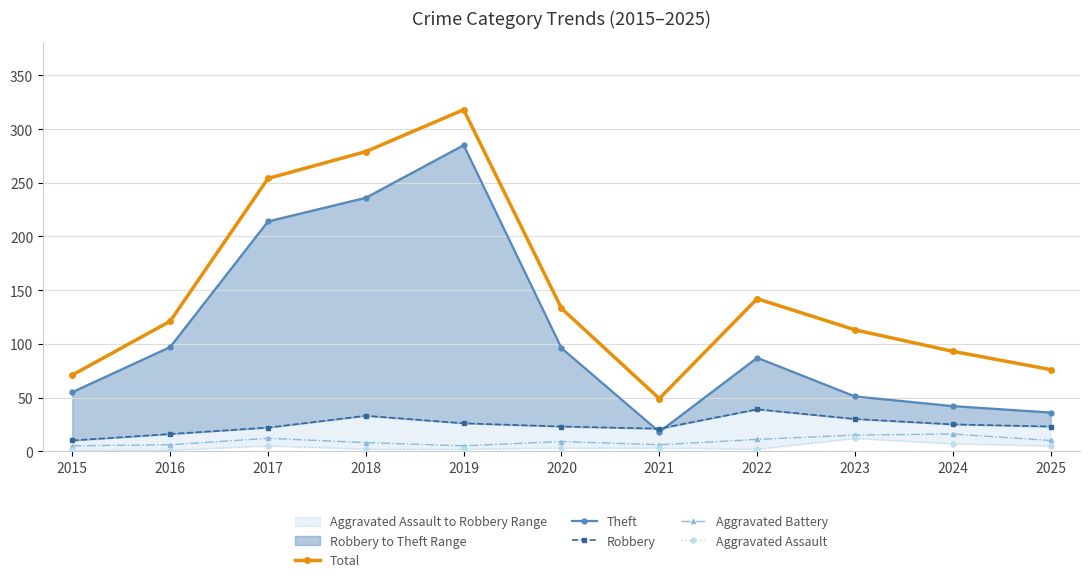

What is the spread (max minus min) of values at 2015?

70